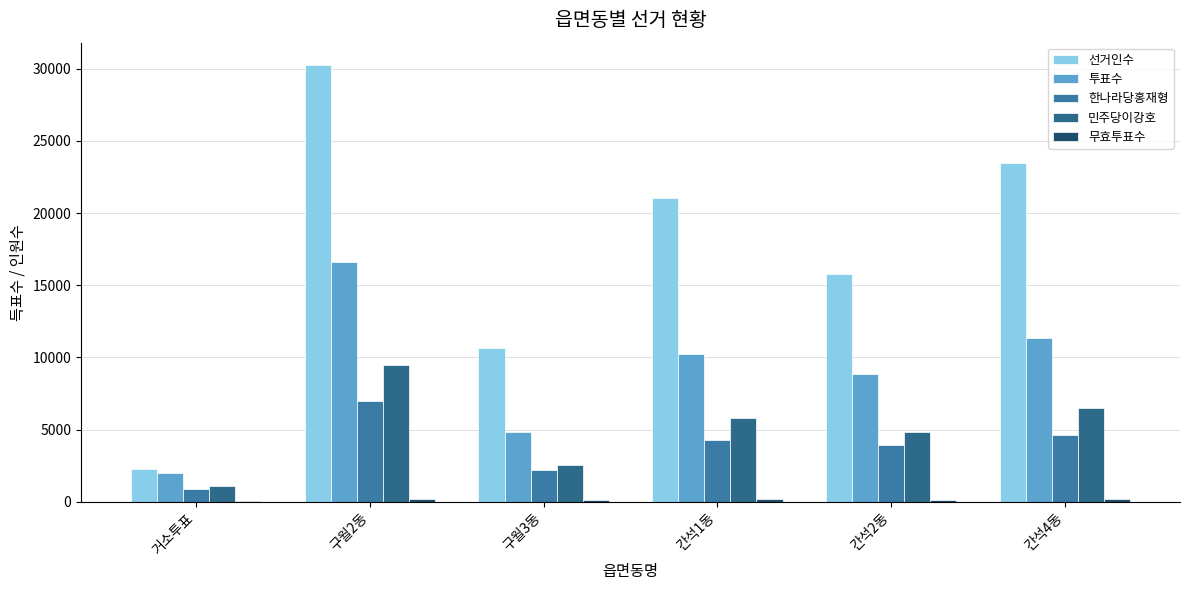

Does the chart contain stacked bars?

No